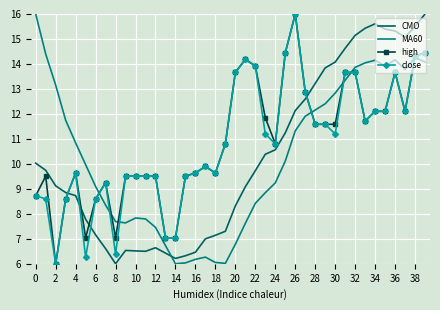

True or false: CMO and MA60 intersect in this chart.

True